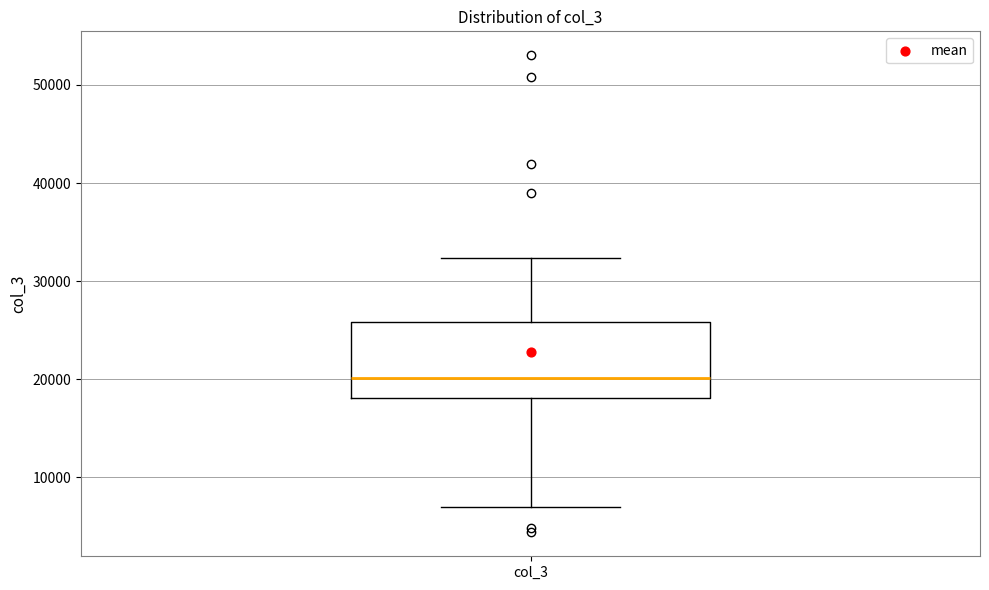

Read this box plot against the y-axis: the position of the median line, the range covered by the box, and the ends of both whiskers. The values are not printed on the chart, so give them approximately, as read against the axis.

median 20000, box 18000 to 26000, whiskers 7000 to 32000